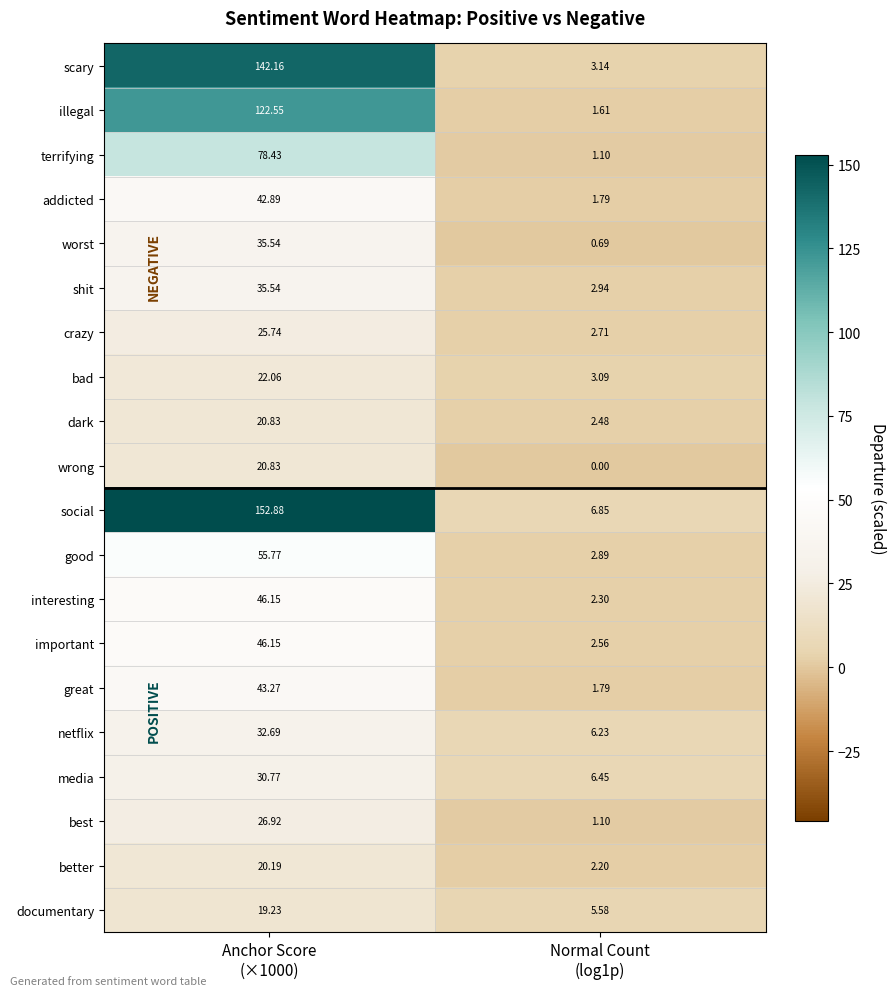

Which series has the widest spread of values?

social